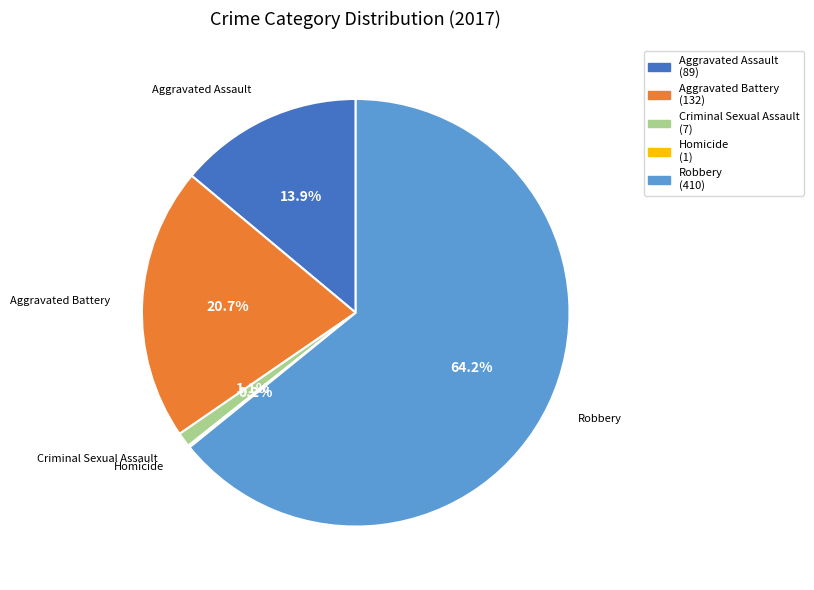

Approximately how many times larger is the value at Robbery (410) compared to Aggravated Battery (132)?

3.1